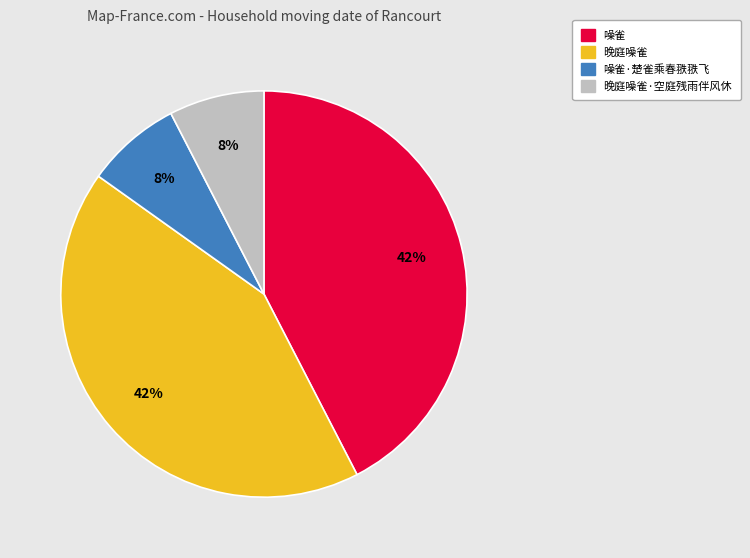

To the nearest percent, what is the combined percentage of 噪雀 and 噪雀·楚雀乘春翐翐飞?

50%